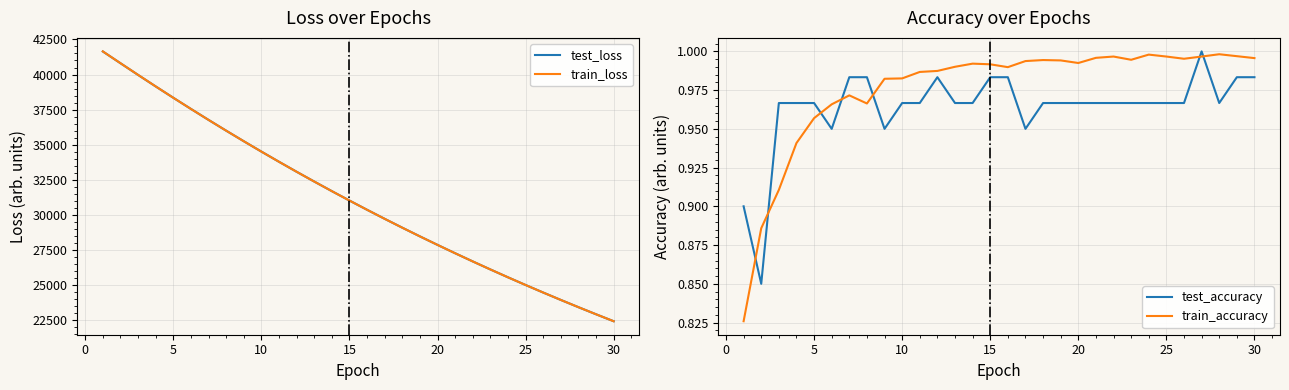

Does the chart have visible grid lines?

Yes